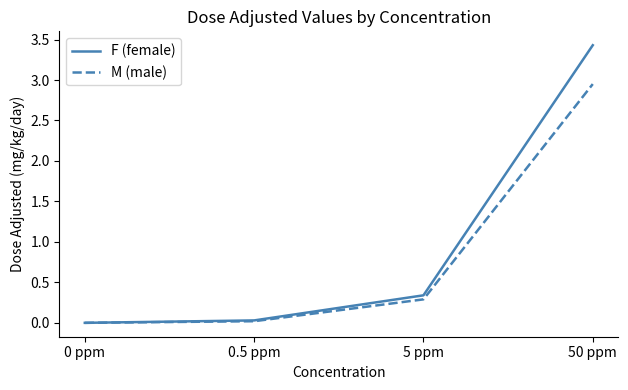

What is the maximum value shown in the chart?

3.4